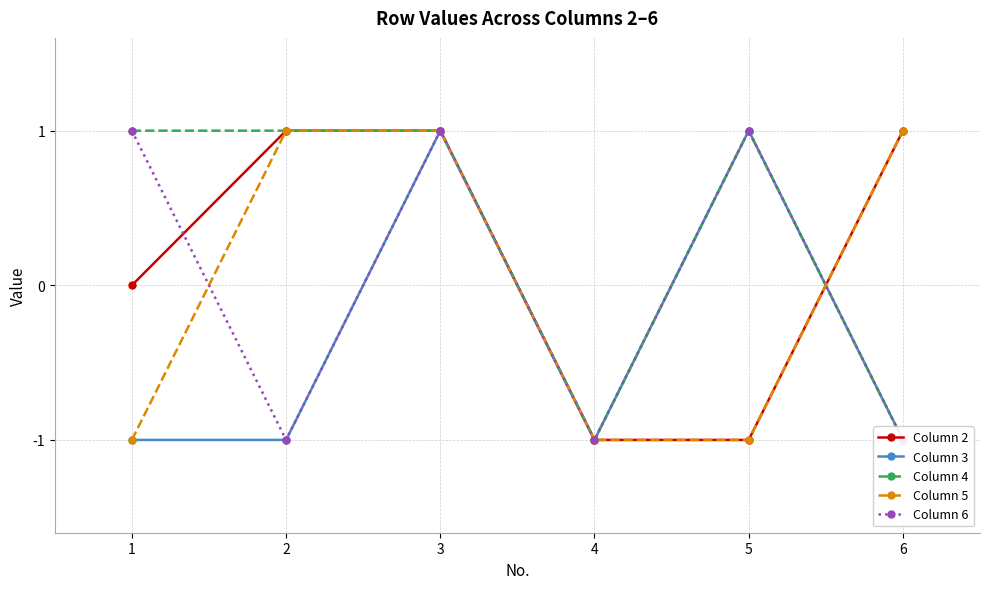

How many lines are shown in the chart?

5